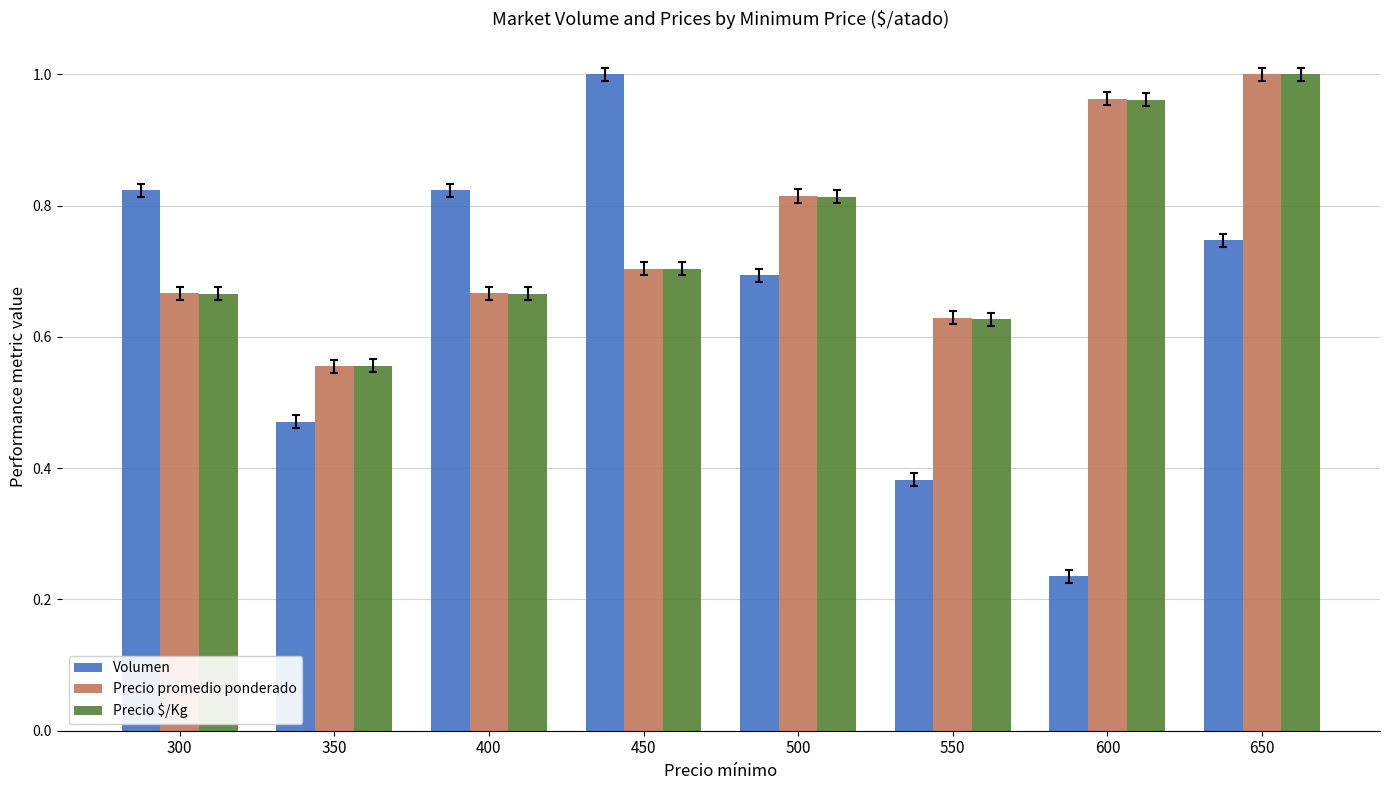

Where is Precio $/Kg nearest to the value 0?

350